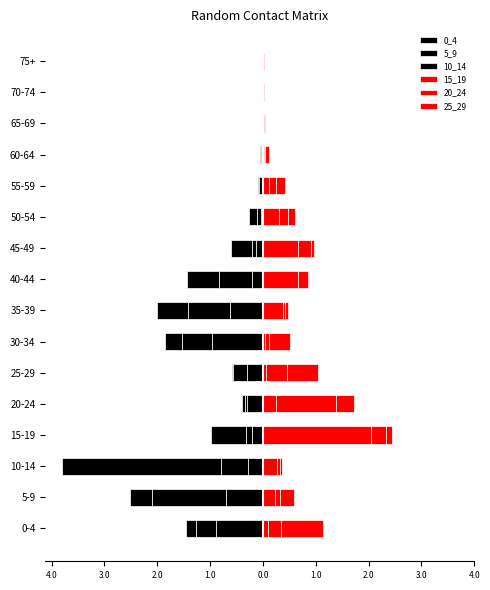

True or false: 10_14 has a value of -0.0 at 60-64.

True